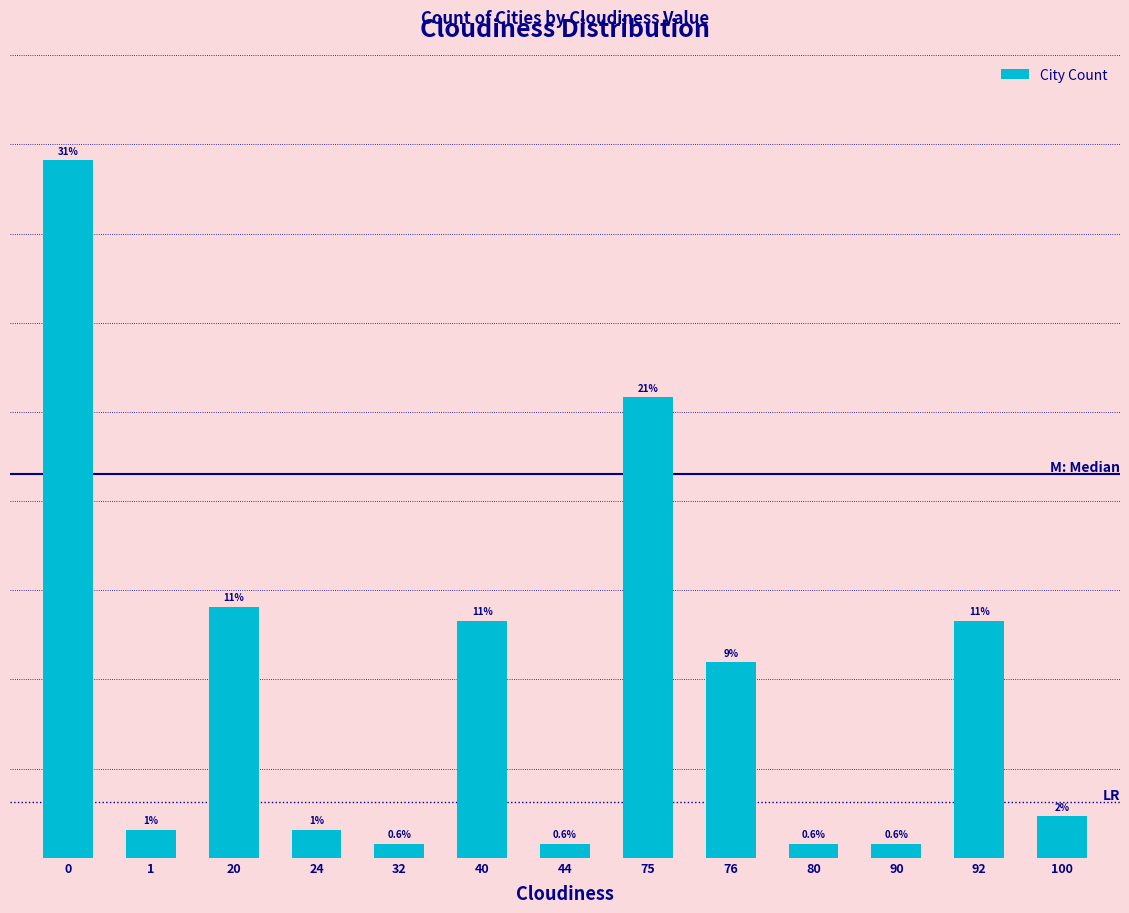

What is the sum of all values?

160